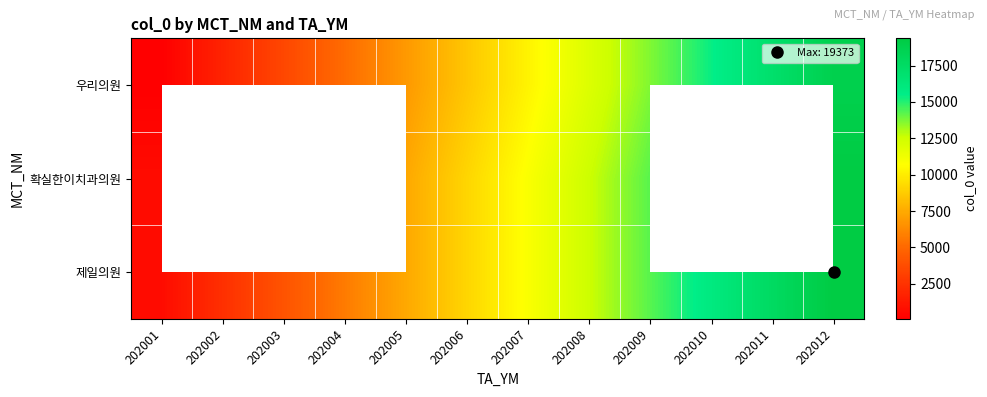

At 202005, list the series in order from largest to smallest.

제일의원, 확실한이치과의원, 우리의원